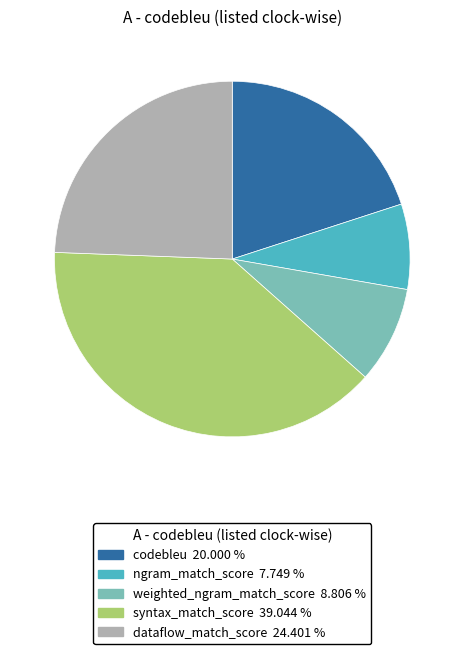

Combined, do ngram_match_score and syntax_match_score account for over 50%?

No